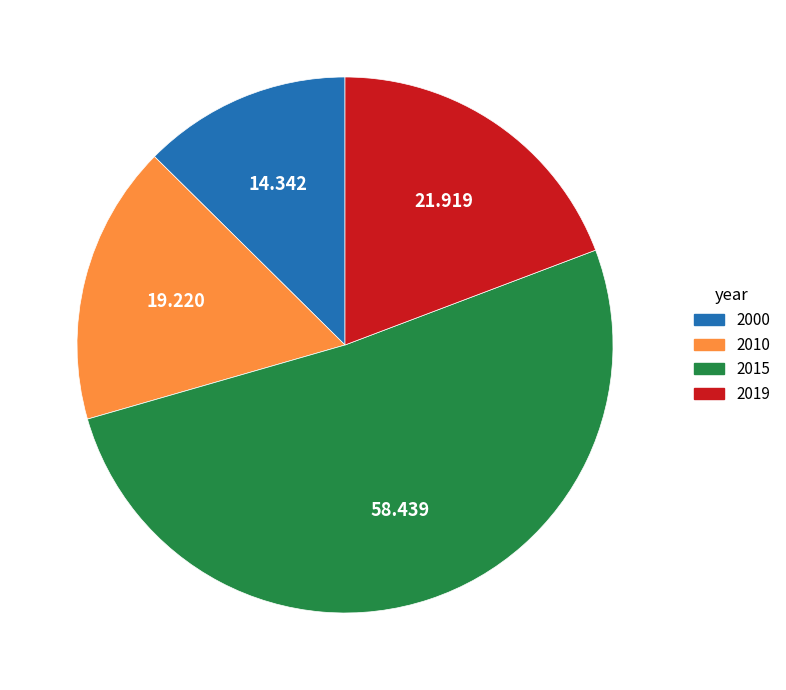

Is the sum of 2010 and 2015 greater than half?

Yes